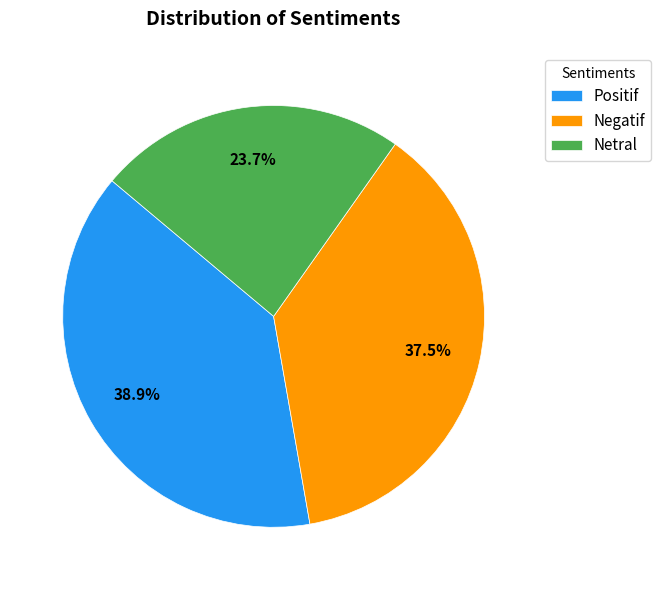

Which has a higher value, Netral or Positif?

Positif